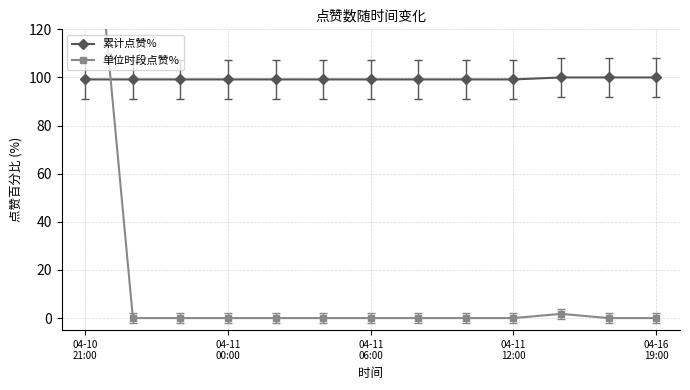

What is the average value of the 单位时段点赞% series?

16.5